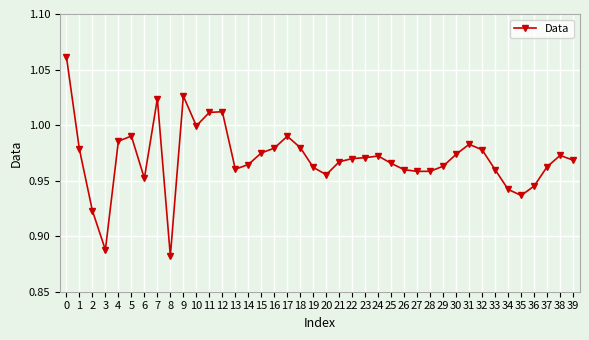

Which category has the lowest value across all series?

8